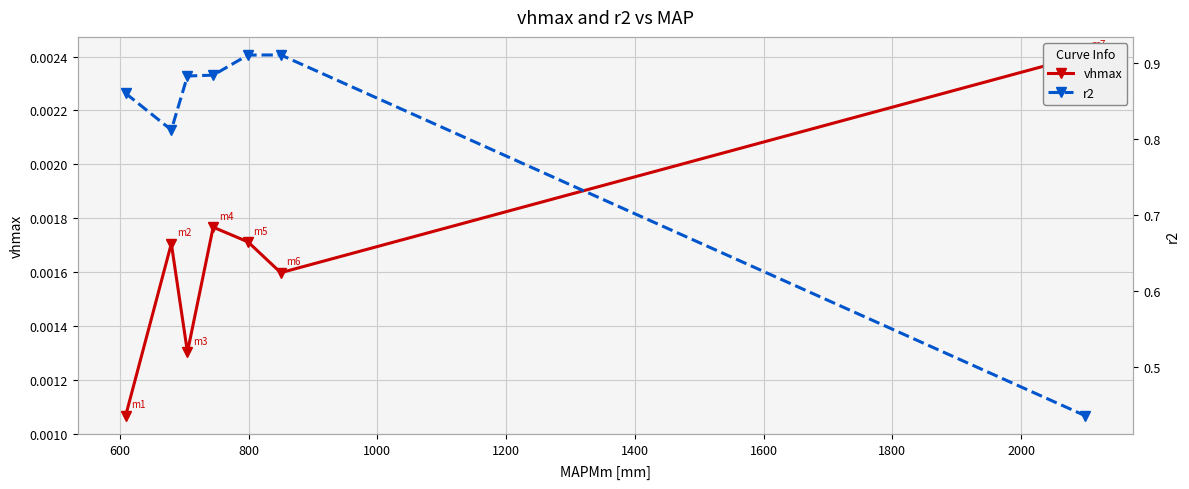

Count the vhmax values in the range 0 to 1.

7